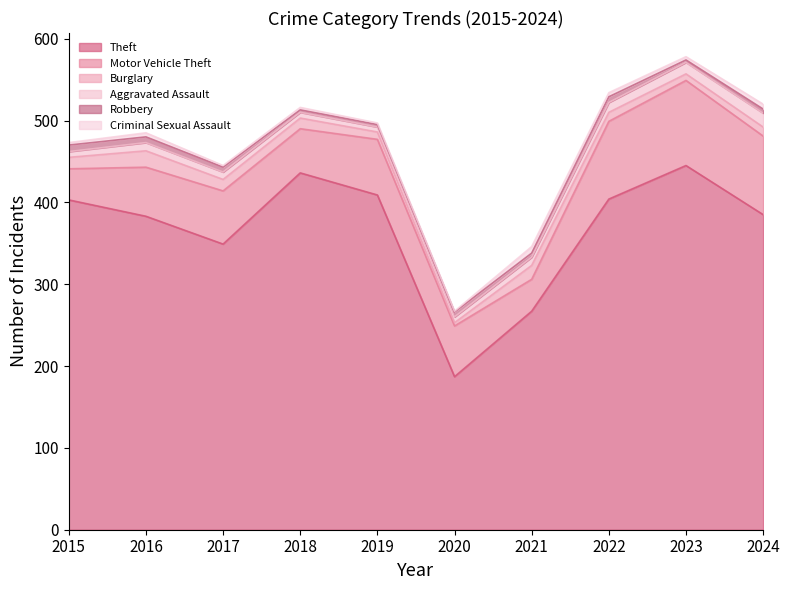

What is the difference between the highest and lowest values at 2023?

442